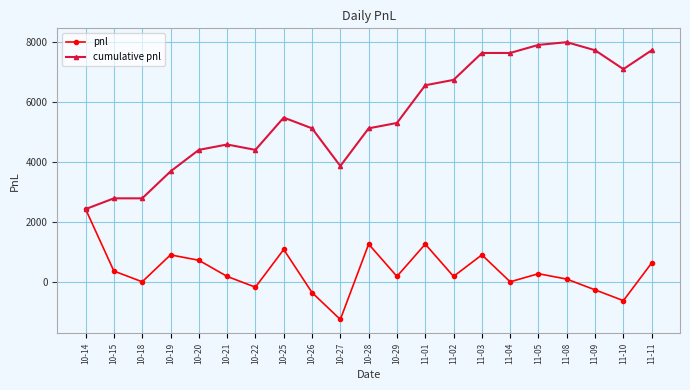

How many series are shown in this chart?

2